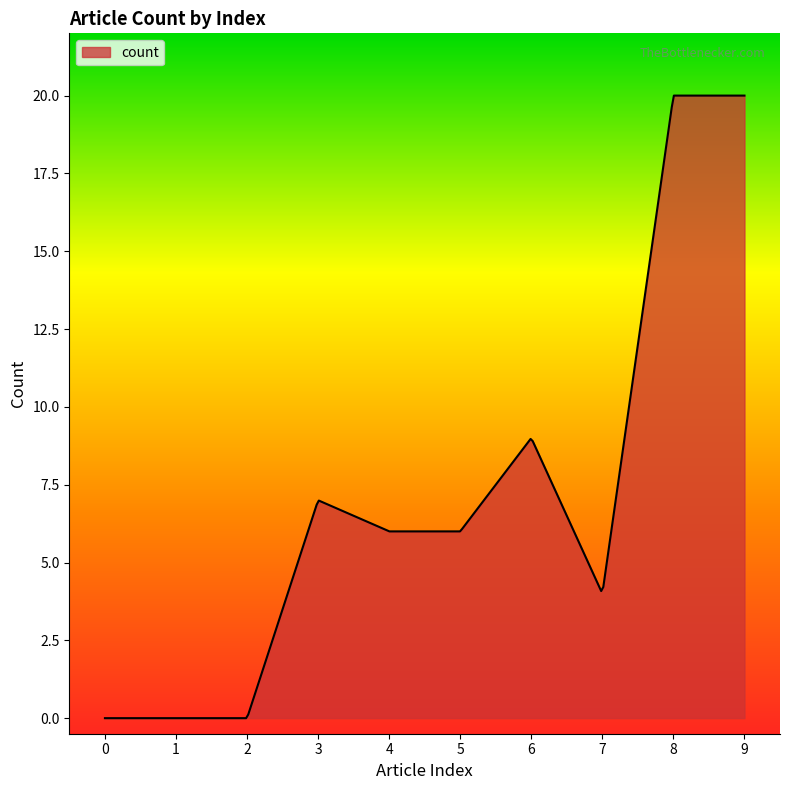

What is the difference between the maximum and minimum values?

20.0